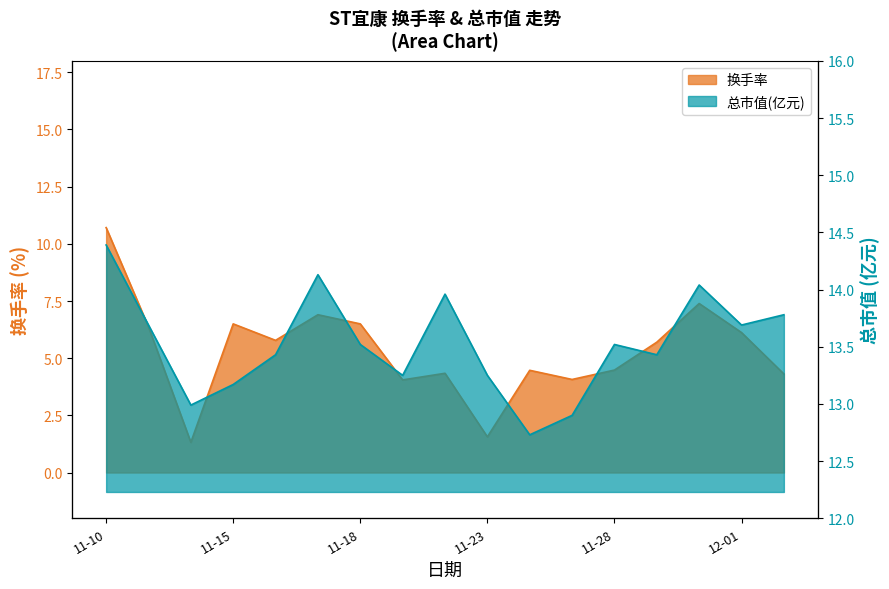

Which series has the widest spread of values?

换手率